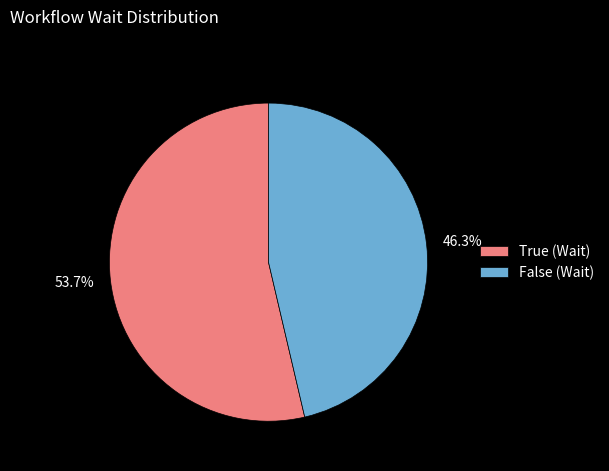

Rank the categories by value from highest to lowest.

True, False